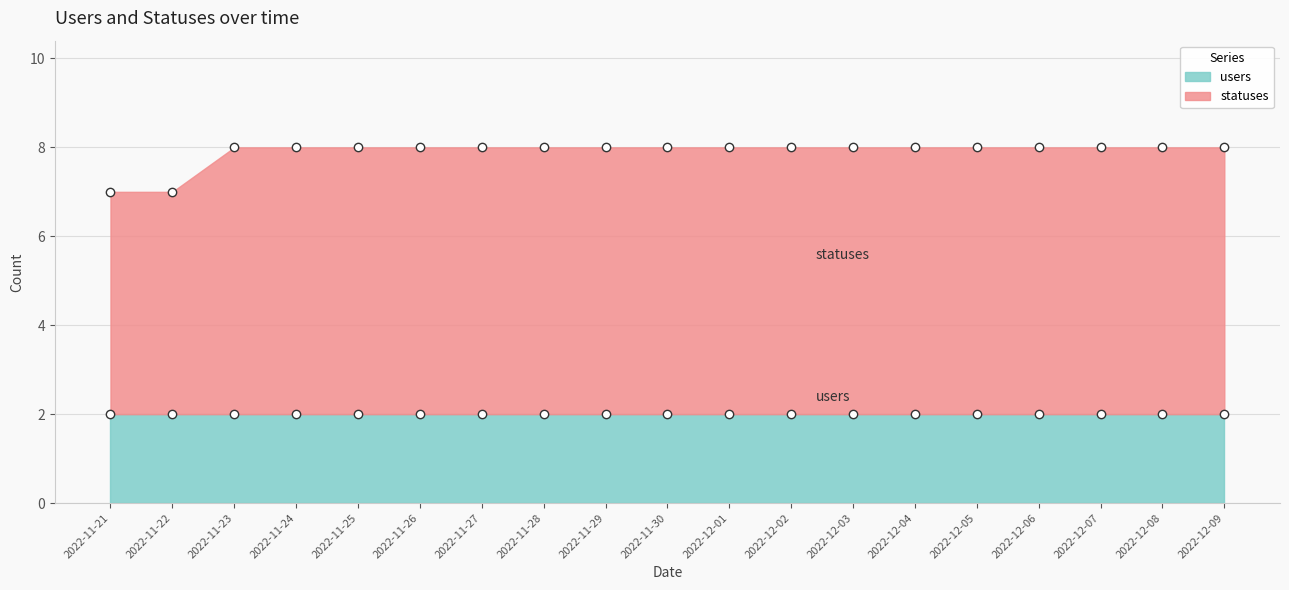

Which has a higher value, 2022-12-02 or 2022-11-27?

2022-12-02